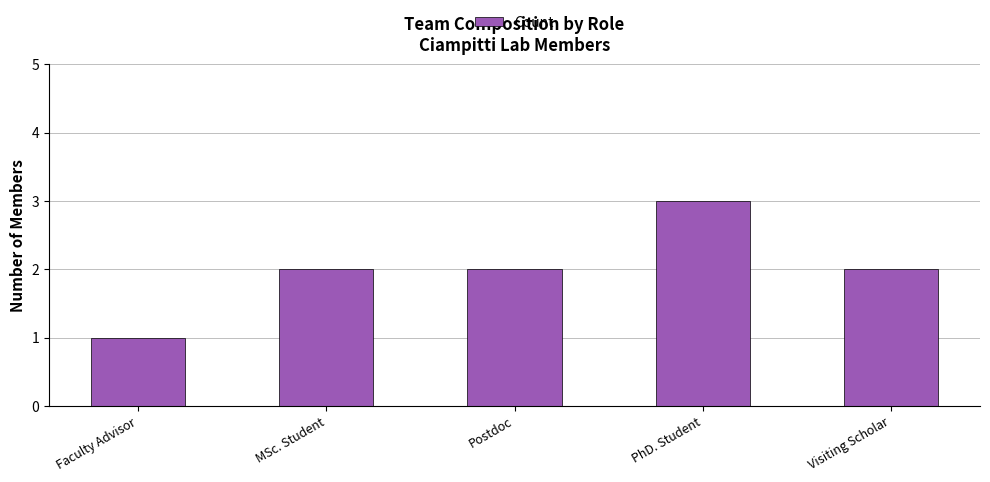

What position from the left is Postdoc?

3